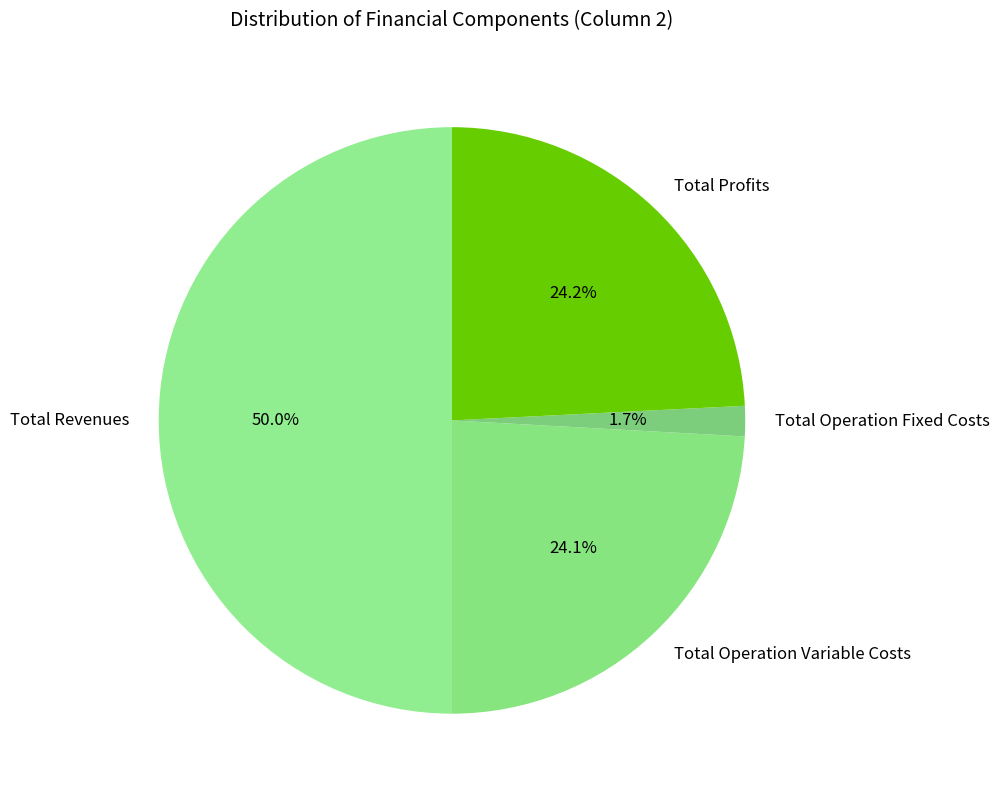

To the nearest percent, what is the difference between the Total Operation Variable Costs and Total Revenues slice percentages?

26%